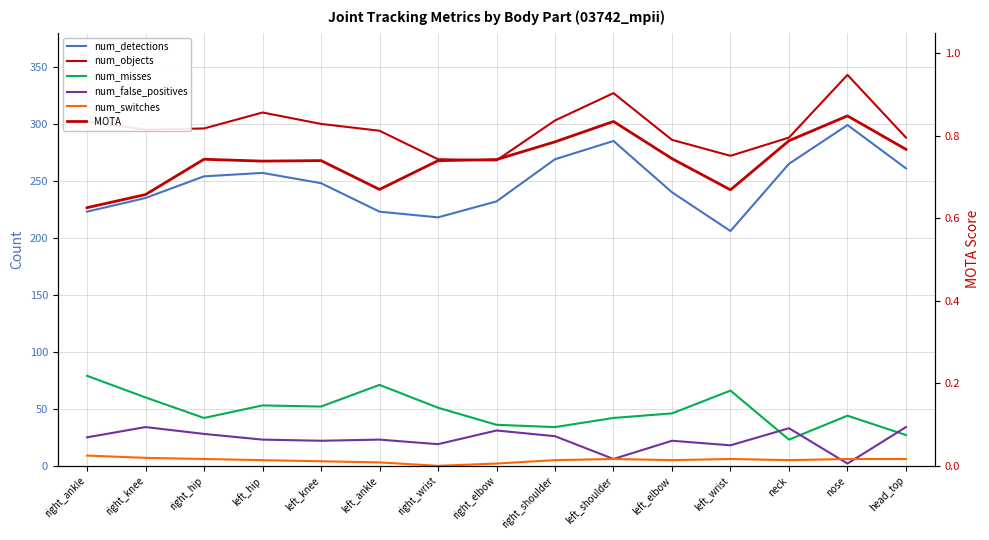

Is it true that num_detections equals 363.2 at right_elbow?

False